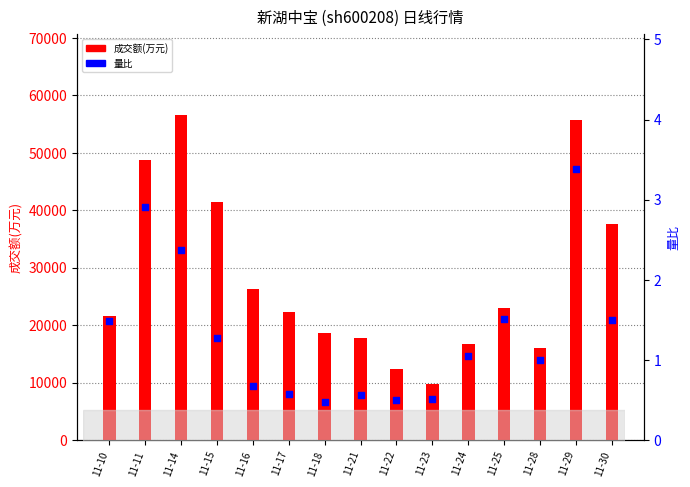

What is the total value across all series at 11-10?

21548.5